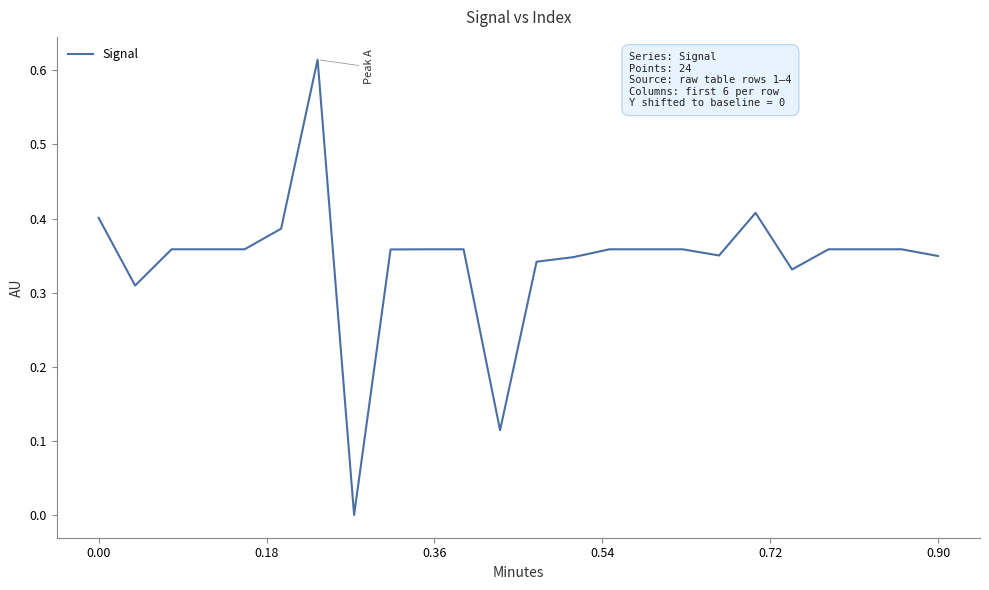

Is this an area chart (filled region under the line)?

No